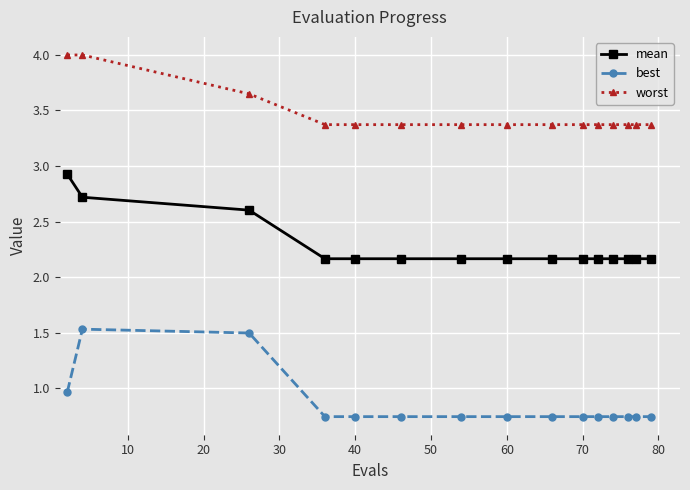

What is the difference between the maximum and second lowest values in the best series?

0.8